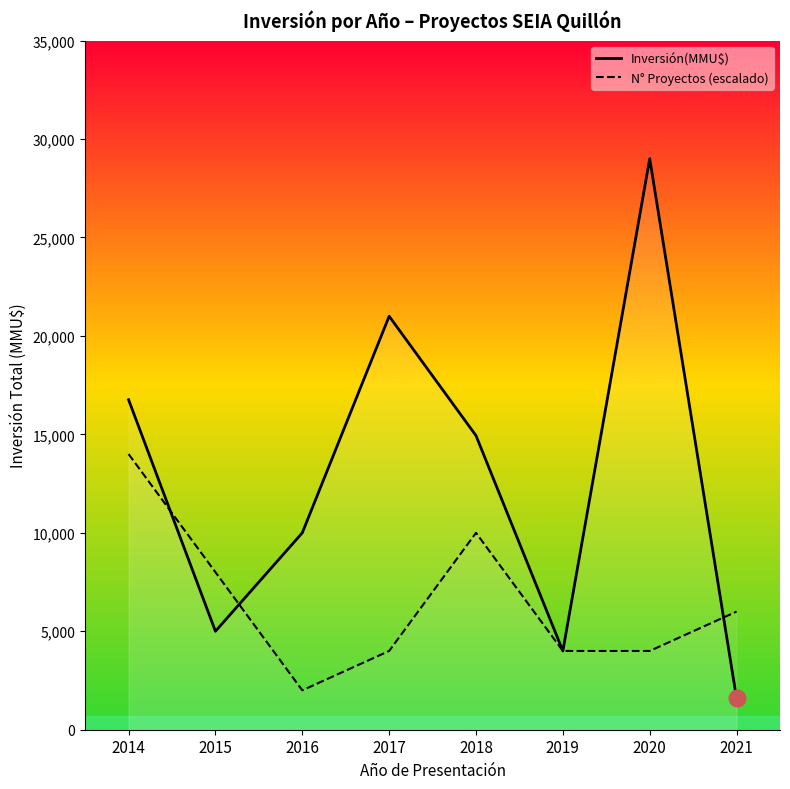

Which series has the widest spread of values?

Inversión(MMU$)